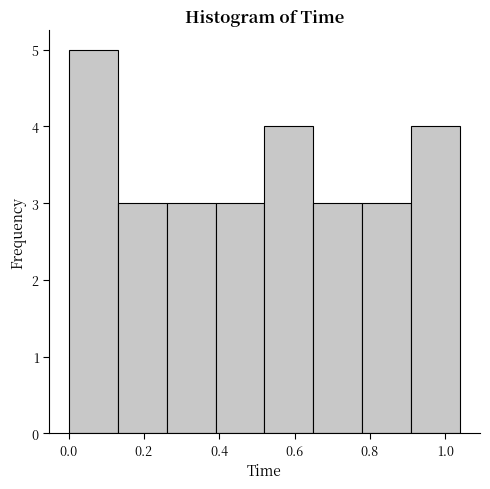

Reading left to right, list every bar in this chart as the range it spans on the x-axis followed by its height. Neither the bar edges nor the heights are printed on the chart, so give them approximately, as read against the axes.

0.00 to 0.13: 5
0.13 to 0.26: 3
0.26 to 0.39: 3
0.39 to 0.52: 3
0.52 to 0.65: 4
0.65 to 0.78: 3
0.78 to 0.91: 3
0.91 to 1.04: 4